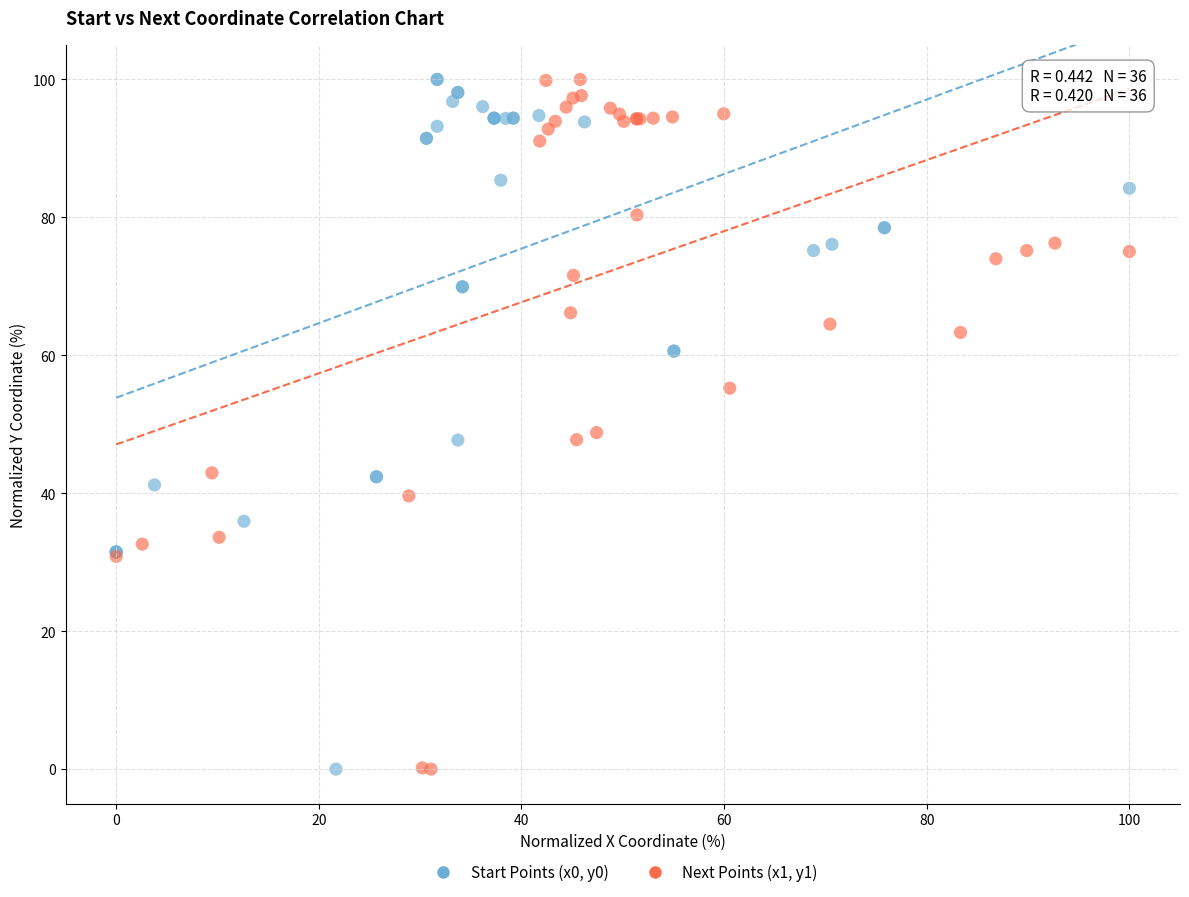

What are all the series names shown in the legend?

Start Points (x0, y0), Next Points (x1, y1)